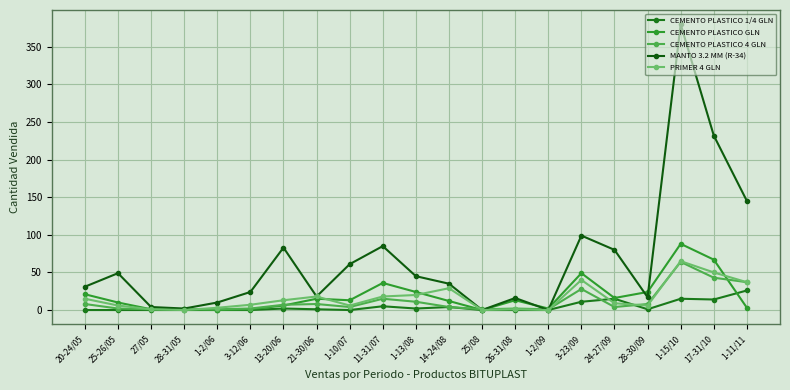

What is the total value across all series at 1-10/07?

84